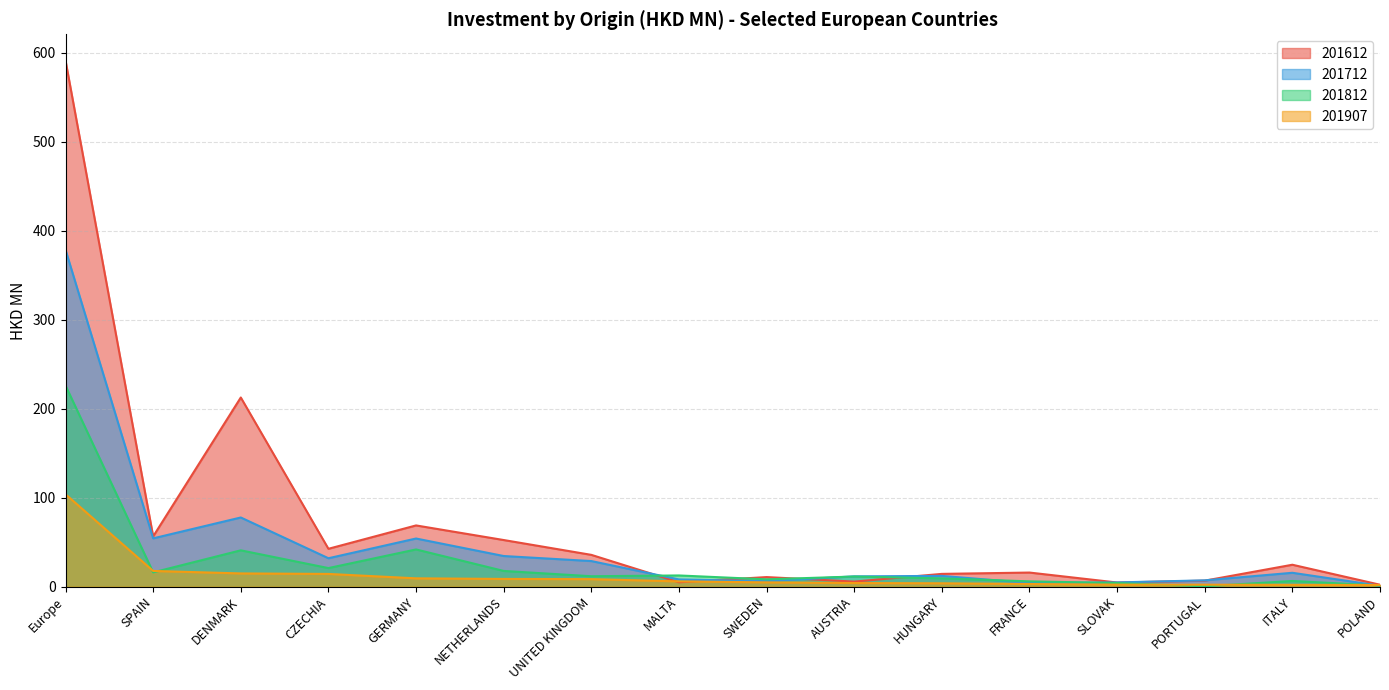

How many values in the 201907 series are below 5?

8